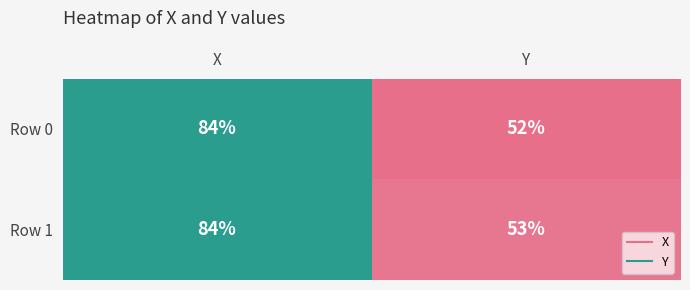

What is the difference between the maximum and minimum values in the Row 0 series?

32